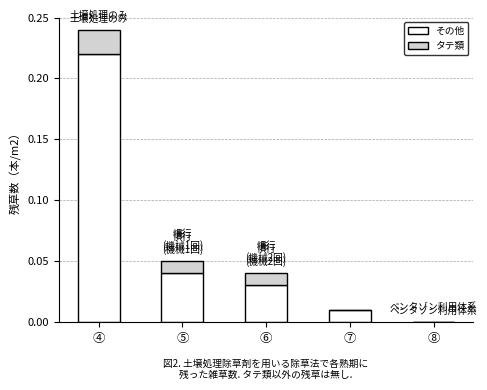

What is the sum of all その他 values?

0.3